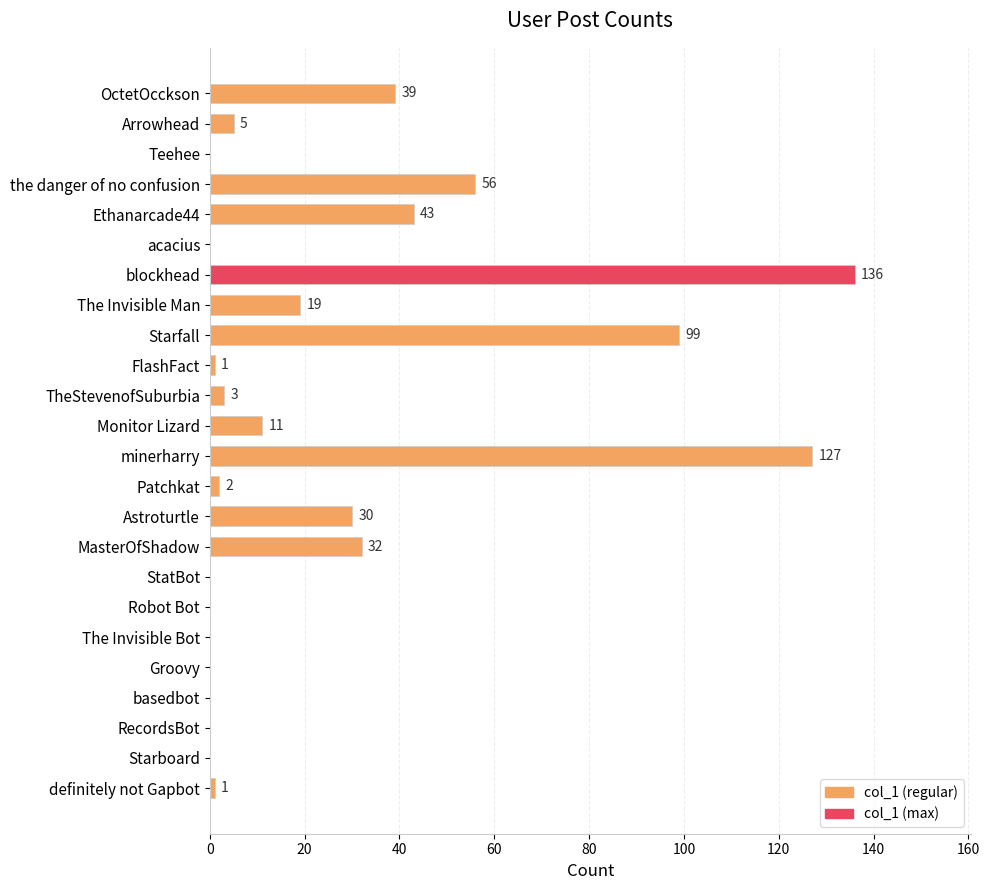

What is the ratio of the value at Ethanarcade44 to the value at OctetOcckson?

1.1